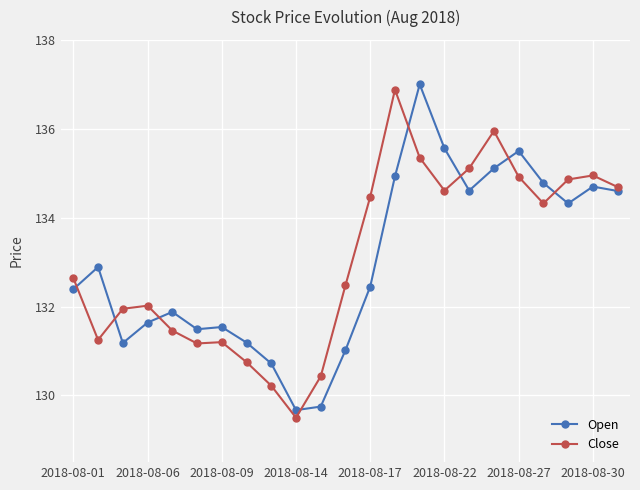

What is the value of the Open point at the 12th from the left?

131.0